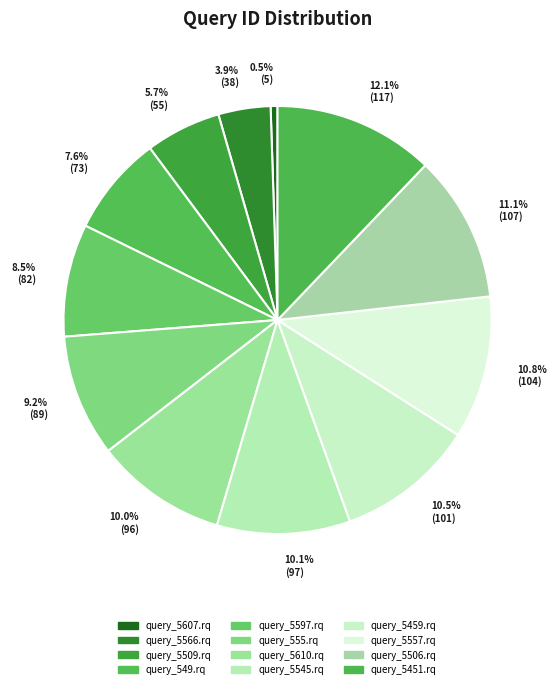

To the nearest percent, what percentage of the pie is query_5566.rq?

4%